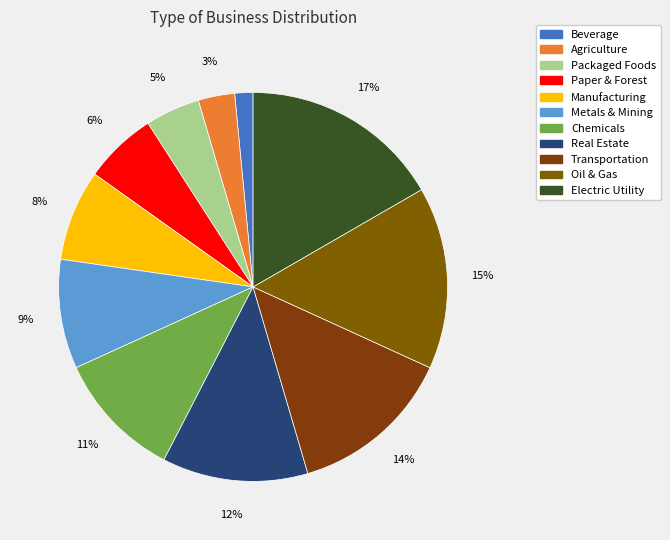

True or false: Paper & Forest accounts for 6% of the total.

True